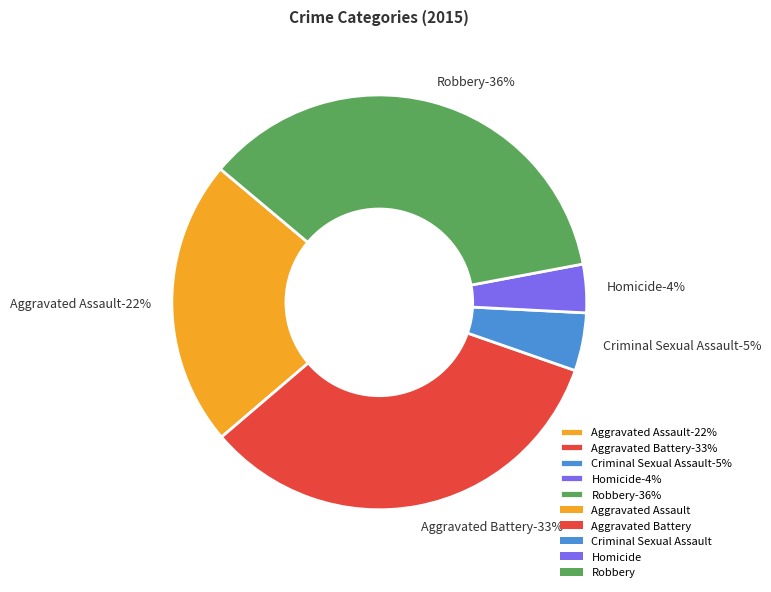

Does Criminal Sexual Assault represent more than half of the total?

No